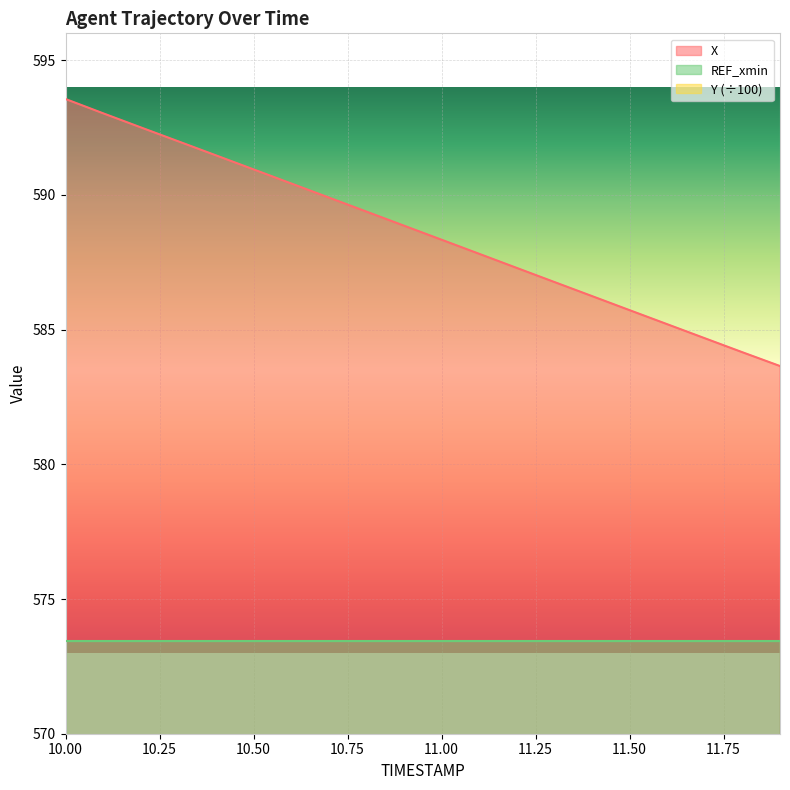

Reading left to right, extract all data points from this chart.

X: 10.0=593.6	10.1=593.0	10.2=592.5	10.3=592.0	10.4=591.5	10.5=590.9	10.6=590.4	10.7=589.9	10.8=589.4	10.9=588.9	11.0=588.3	11.1=587.8	11.2=587.3	11.3=586.8	11.4=586.2	11.5=585.7	11.6=585.2	11.7=584.7	11.8=584.2	11.9=583.6
Y: 10.0=21.2	10.1=21.2	10.2=21.2	10.3=21.2	10.4=21.2	10.5=21.2	10.6=21.2	10.7=21.2	10.8=21.2	10.9=21.2	11.0=21.2	11.1=21.2	11.2=21.2	11.3=21.2	11.4=21.2	11.5=21.2	11.6=21.2	11.7=21.2	11.8=21.2	11.9=21.2